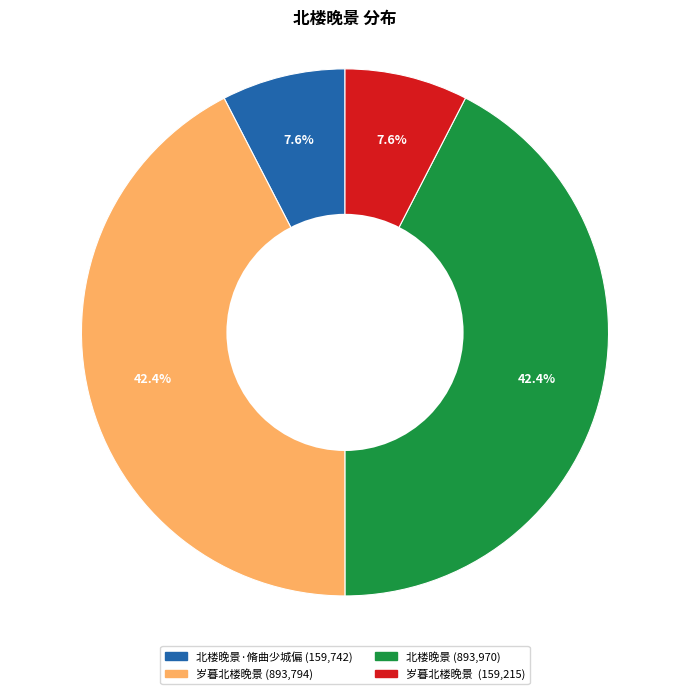

Is there a majority slice in this chart?

No